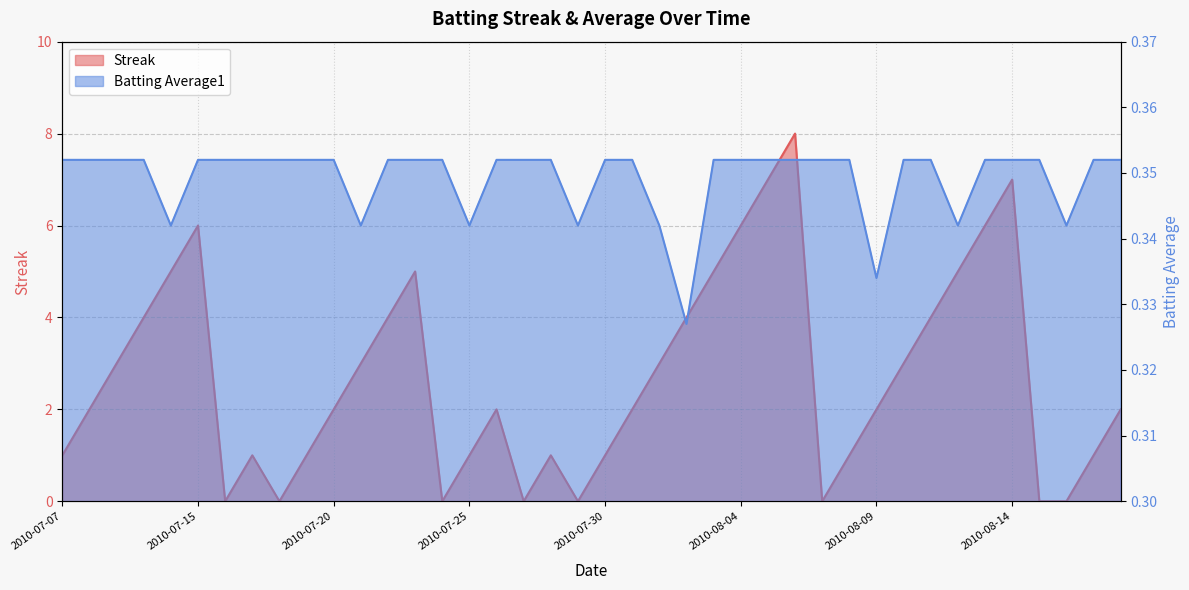

How many categories are shown in the chart?

40